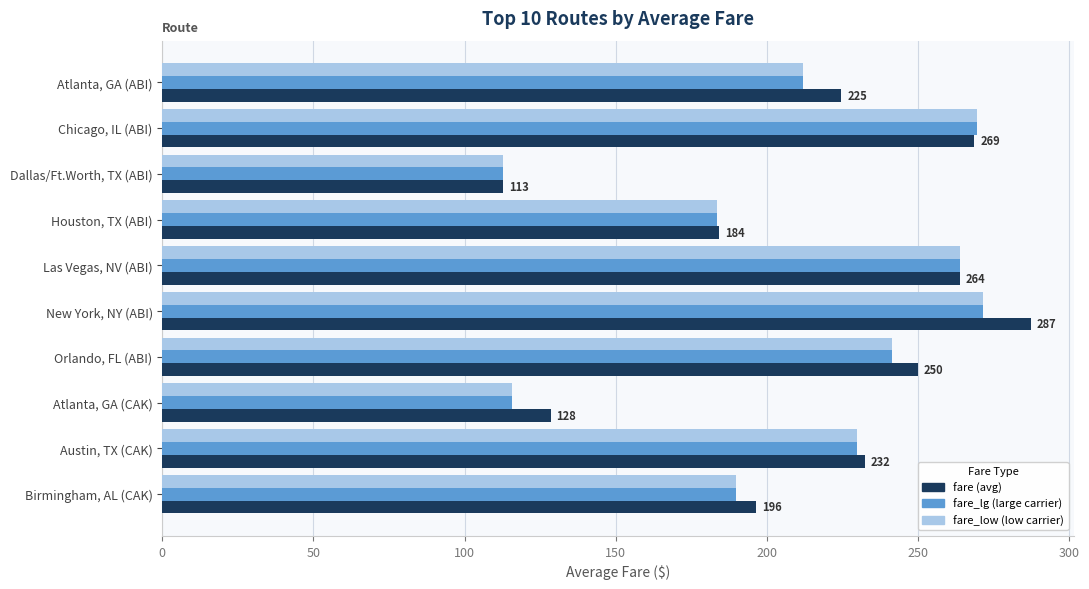

At which category is the sum across all series the highest?

New York, NY (ABI)